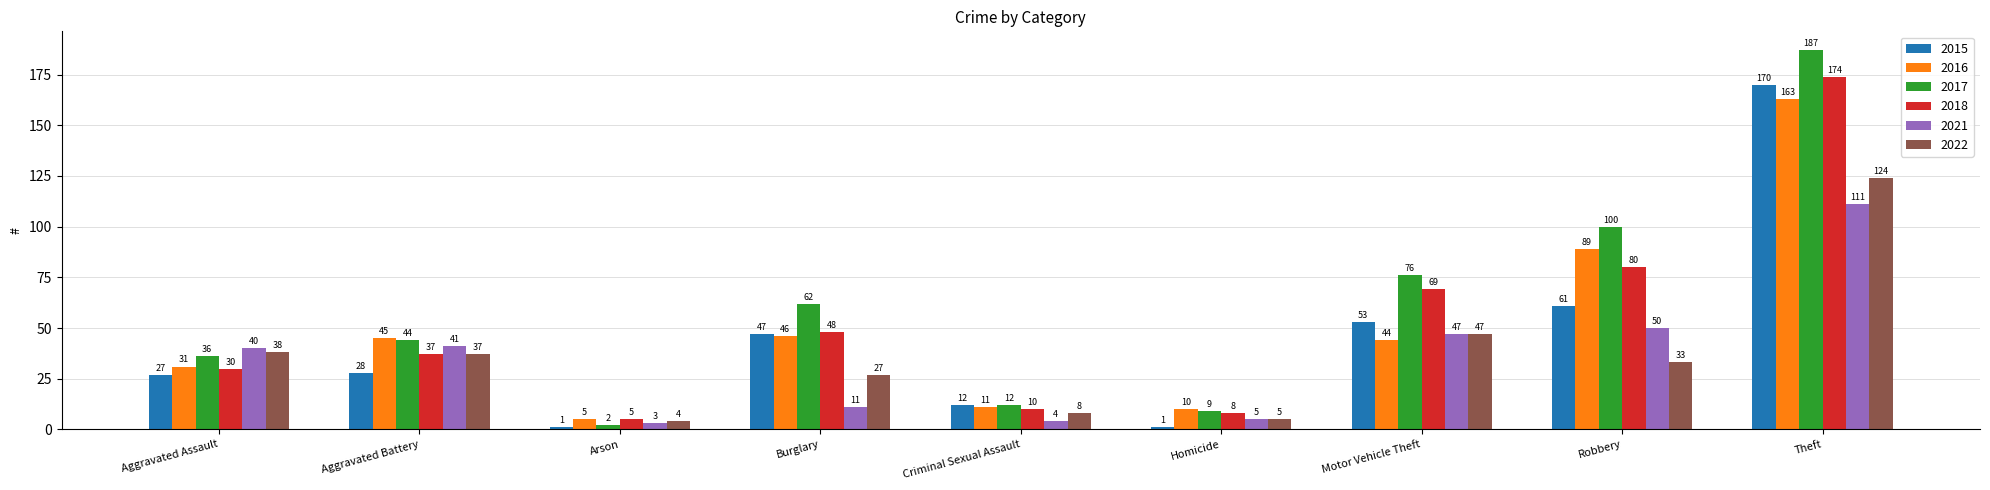

Reading left to right, extract all data points from this chart.

2015: Aggravated Assault=27	Aggravated Battery=28	Arson=1	Burglary=47	Criminal Sexual Assault=12	Homicide=1	Motor Vehicle Theft=53	Robbery=61	Theft=170
2016: Aggravated Assault=31	Aggravated Battery=45	Arson=5	Burglary=46	Criminal Sexual Assault=11	Homicide=10	Motor Vehicle Theft=44	Robbery=89	Theft=163
2017: Aggravated Assault=36	Aggravated Battery=44	Arson=2	Burglary=62	Criminal Sexual Assault=12	Homicide=9	Motor Vehicle Theft=76	Robbery=100	Theft=187
2018: Aggravated Assault=30	Aggravated Battery=37	Arson=5	Burglary=48	Criminal Sexual Assault=10	Homicide=8	Motor Vehicle Theft=69	Robbery=80	Theft=174
2021: Aggravated Assault=40	Aggravated Battery=41	Arson=3	Burglary=11	Criminal Sexual Assault=4	Homicide=5	Motor Vehicle Theft=47	Robbery=50	Theft=111
2022: Aggravated Assault=38	Aggravated Battery=37	Arson=4	Burglary=27	Criminal Sexual Assault=8	Homicide=5	Motor Vehicle Theft=47	Robbery=33	Theft=124